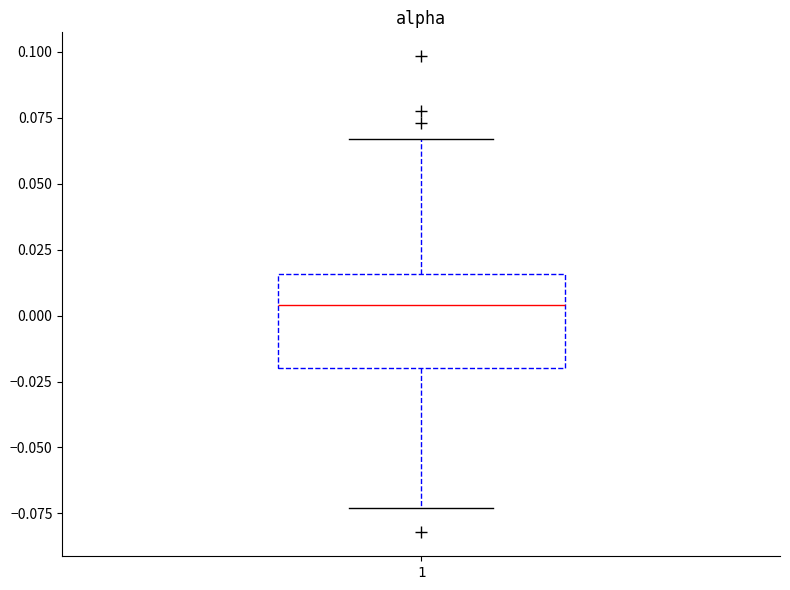

Where is the upper edge of the box at x = 1 on the y-axis? The values are not printed on the chart, so give them approximately, as read against the axis.

0.015